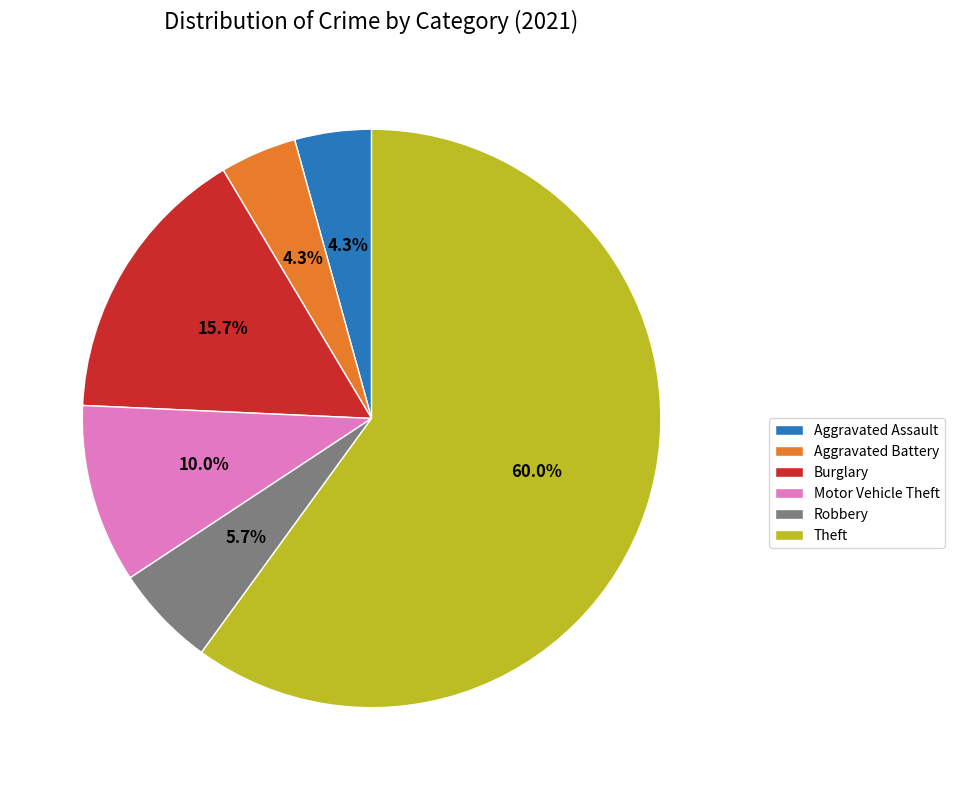

What percentage is the Theft slice, to the nearest percent?

60%